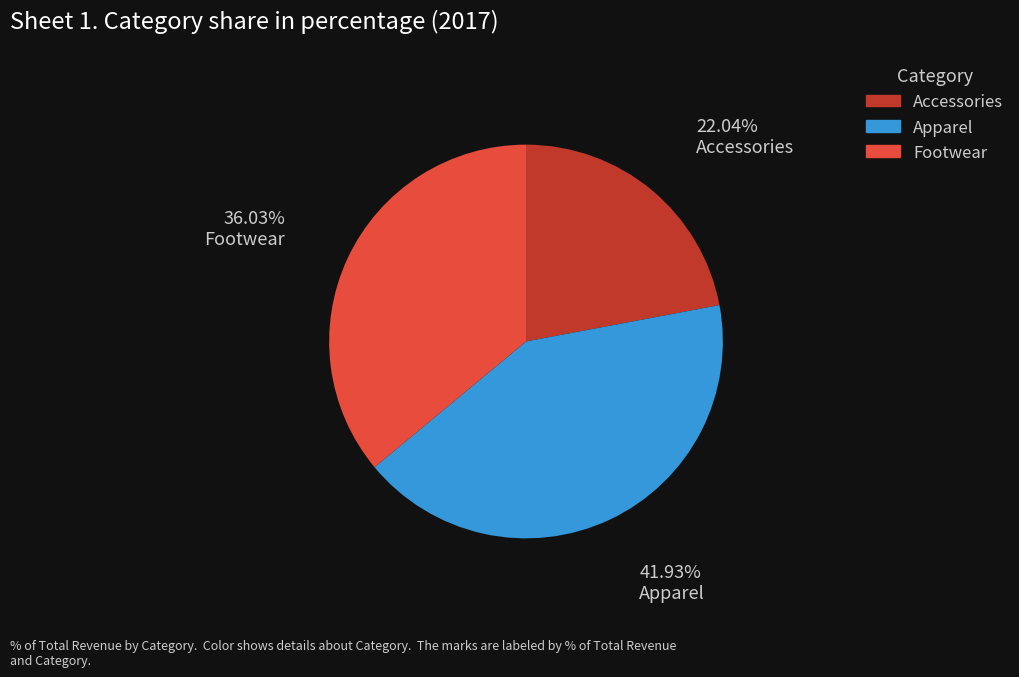

Rank the categories by value from highest to lowest.

Apparel, Footwear, Accessories